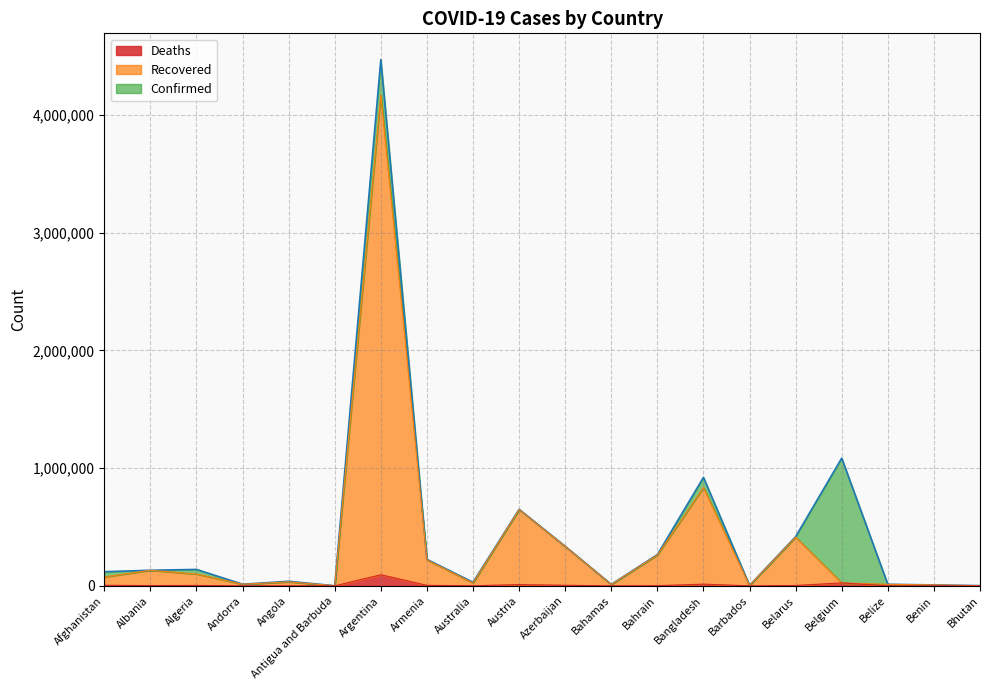

At which label is Deaths closest to 47152?

Belgium